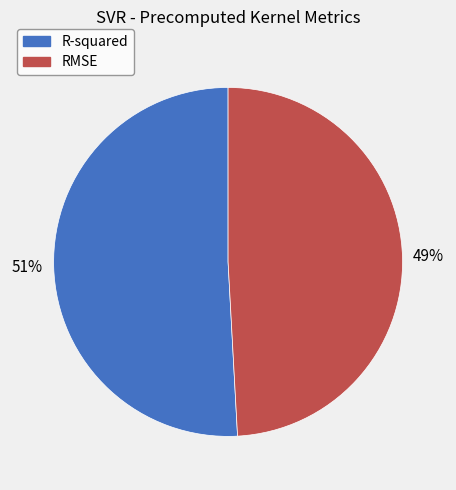

How many slices are in this pie chart?

2